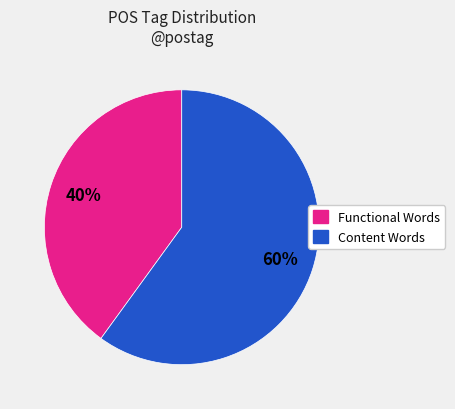

To the nearest percent, what is the difference between the largest and smallest slice percentages?

20%